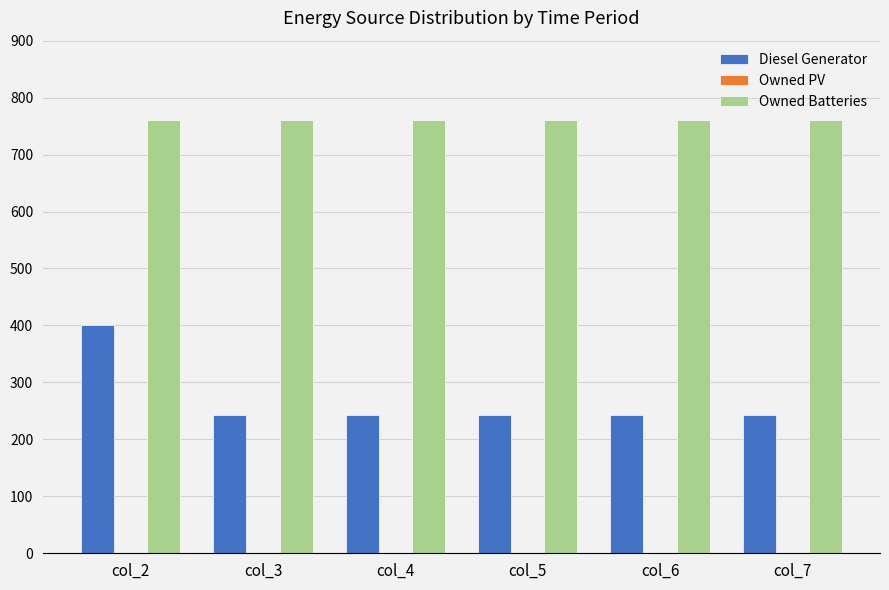

The value of Diesel Generator at col_5 is 148. True or false?

False